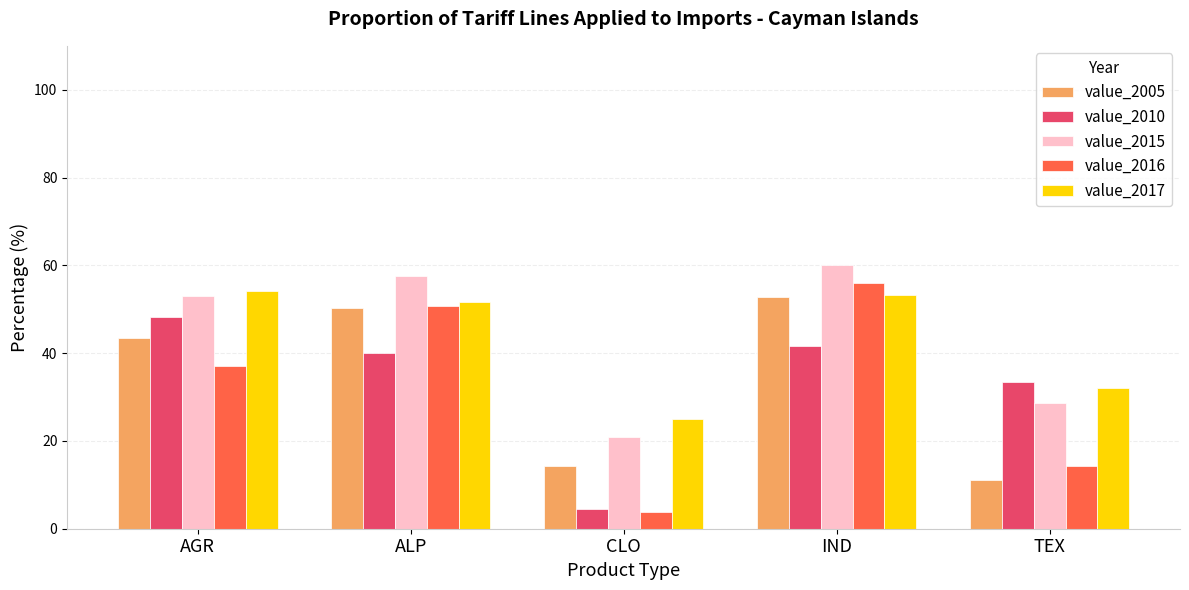

What is the maximum value for value_2015?

60.1